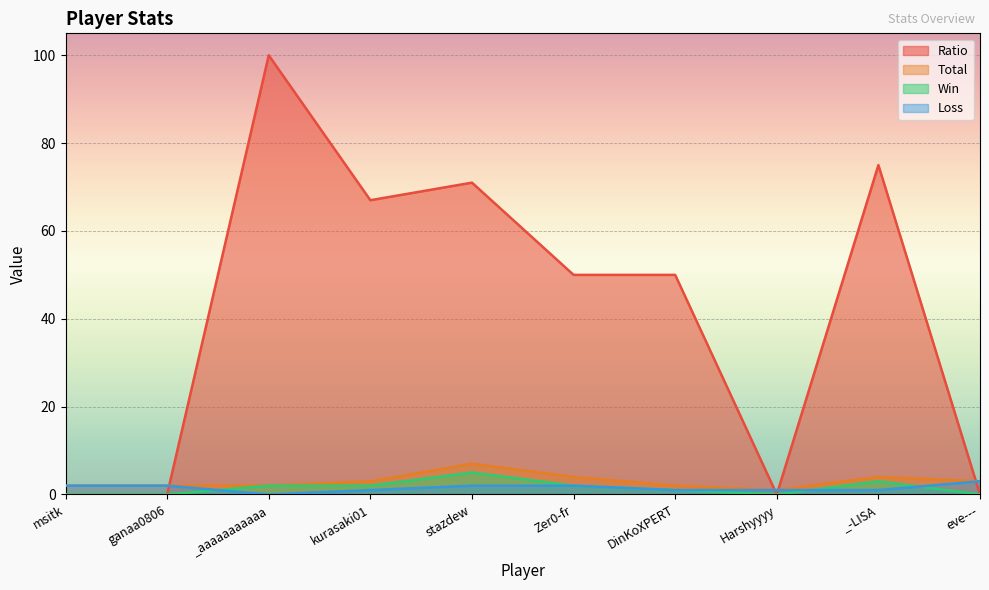

How many times do Ratio and Loss cross each other?

4